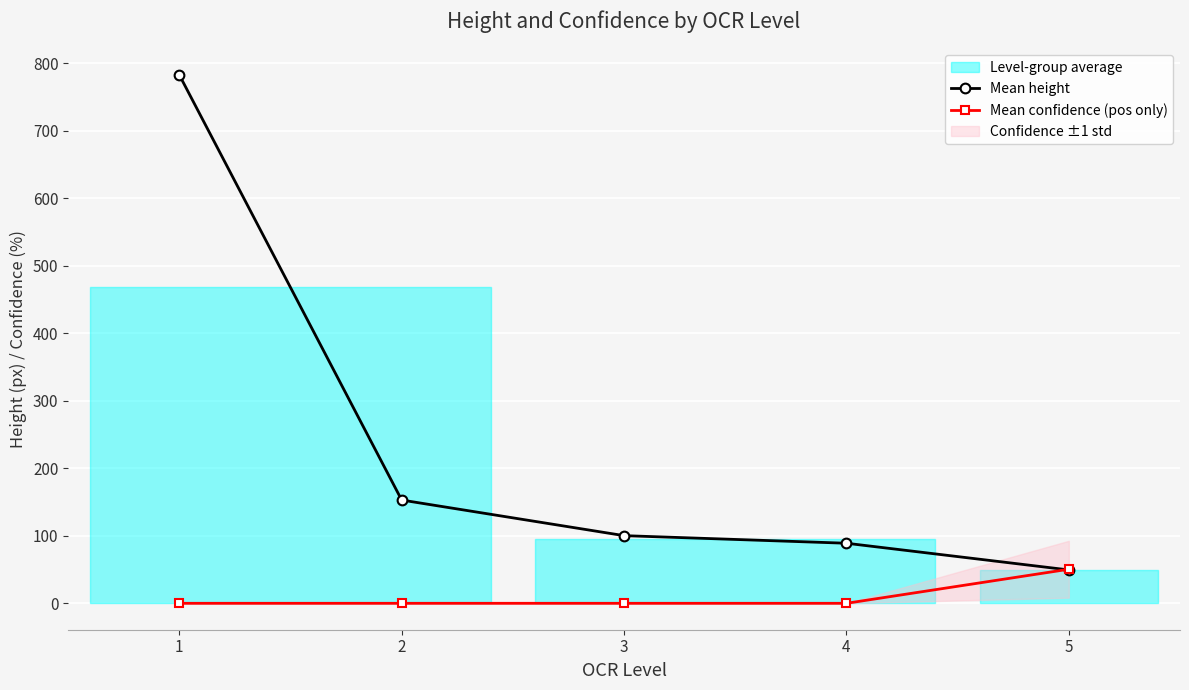

Which series has the largest total across all categories?

Mean height